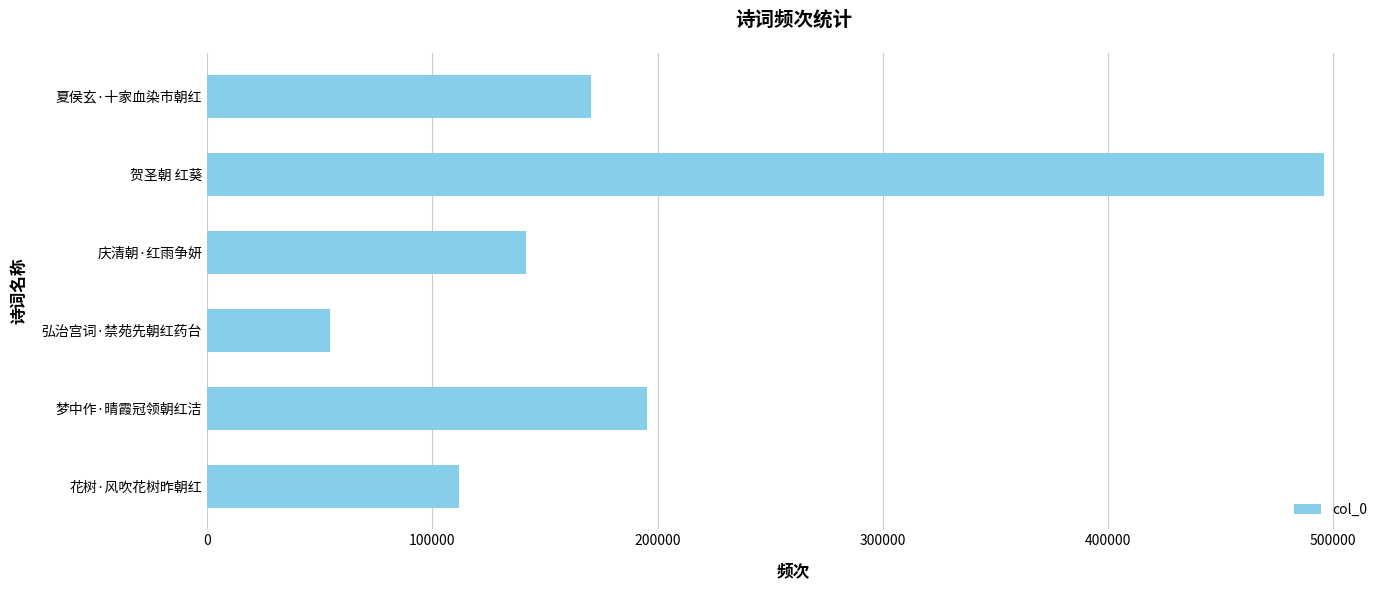

Rank the categories by value from lowest to highest.

弘治宫词·禁苑先朝红药台, 花树·风吹花树昨朝红, 庆清朝·红雨争妍, 夏侯玄·十家血染市朝红, 梦中作·晴霞冠领朝红洁, 贺圣朝 红葵